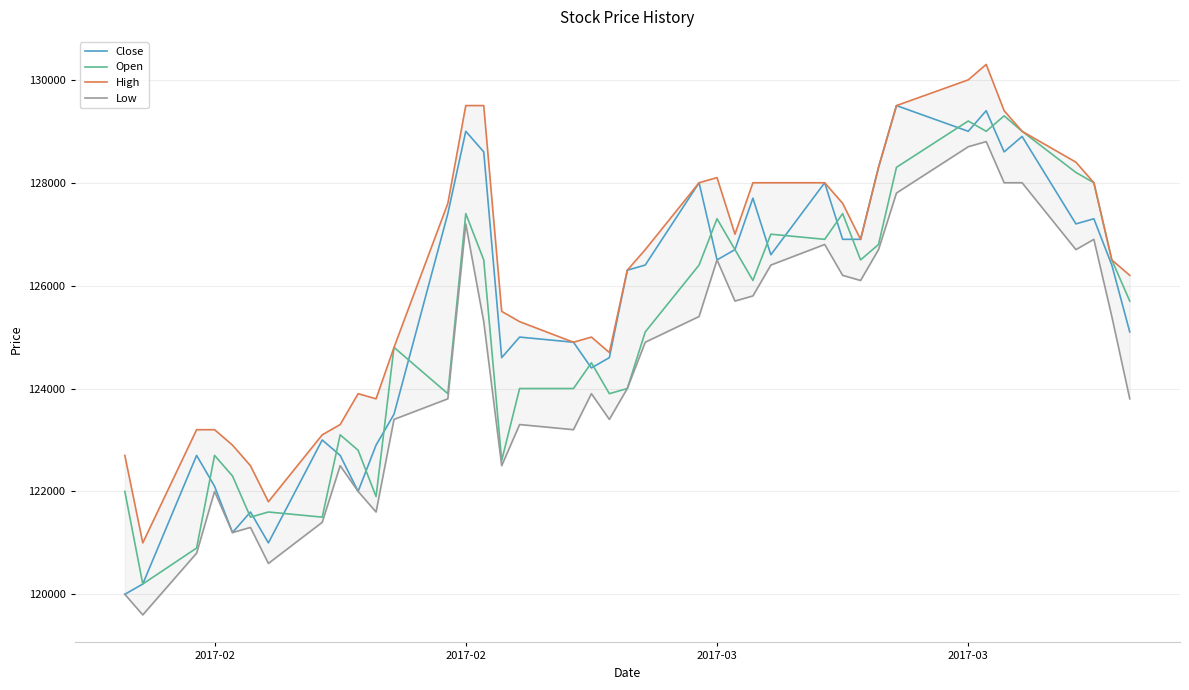

What is the smallest value displayed?

119600